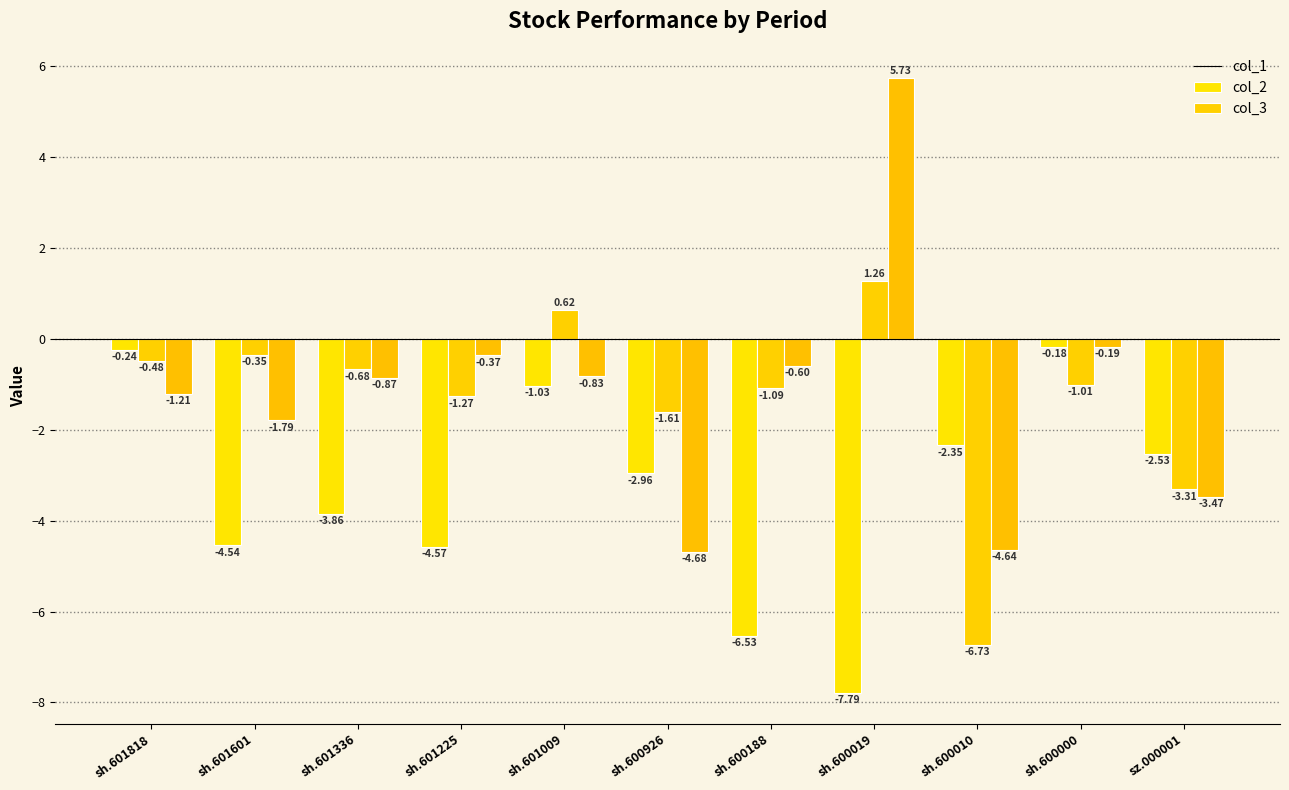

Read the col_1 value at sh.601818.

-0.2